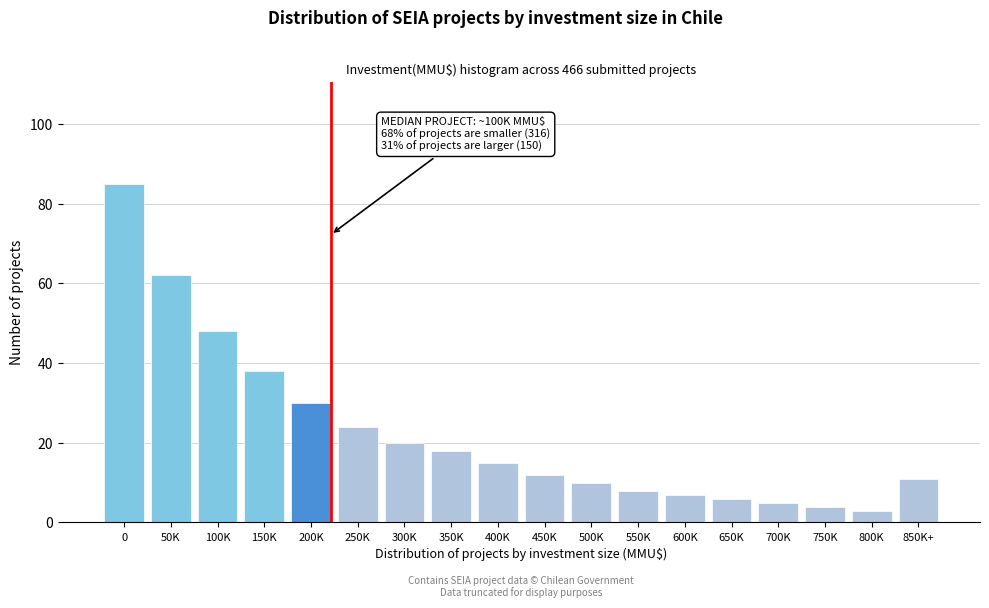

Reading left to right, what are all the values shown in this chart?

85	62	48	38	30	24	20	18	15	12	10	8	7	6	5	4	3	11